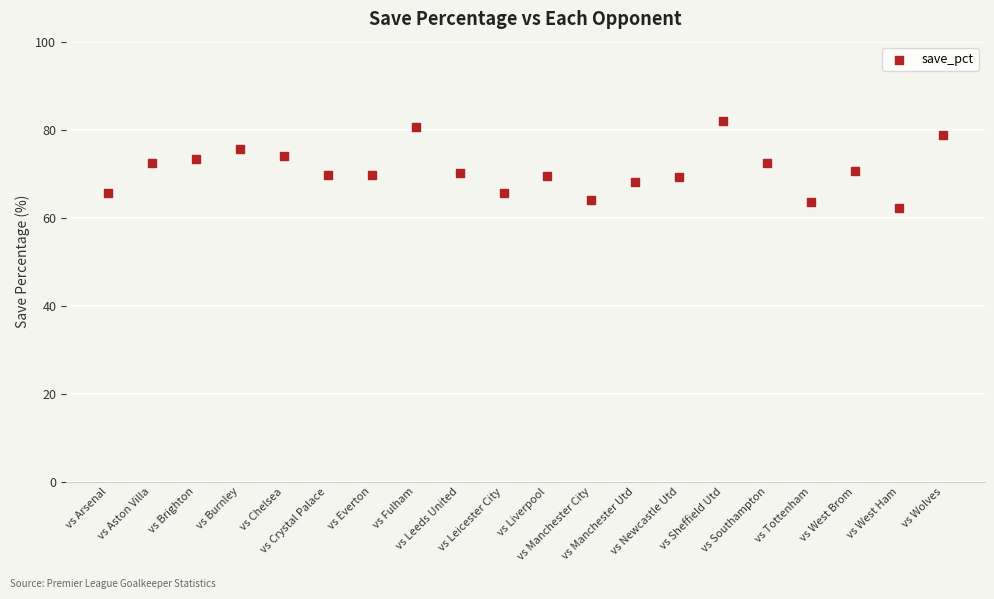

What is the range of Y values (max minus min)?

19.7